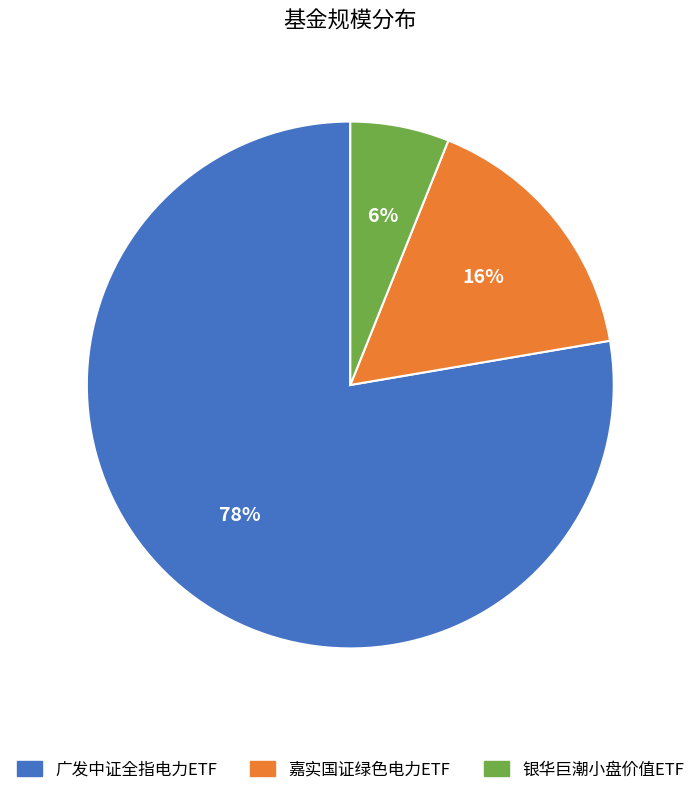

To the nearest percent, what portion does 银华巨潮小盘价值ETF represent?

6%